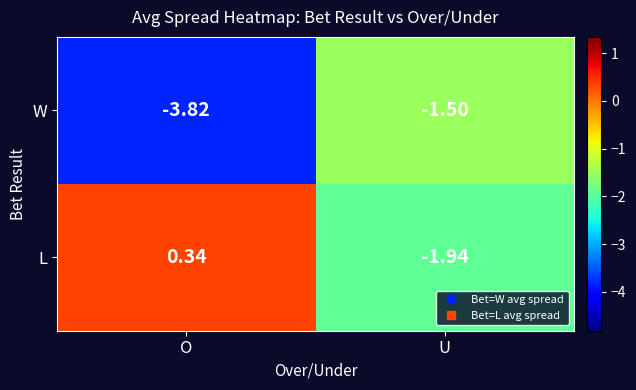

Rank the series by their maximum value, from highest to lowest.

L, W